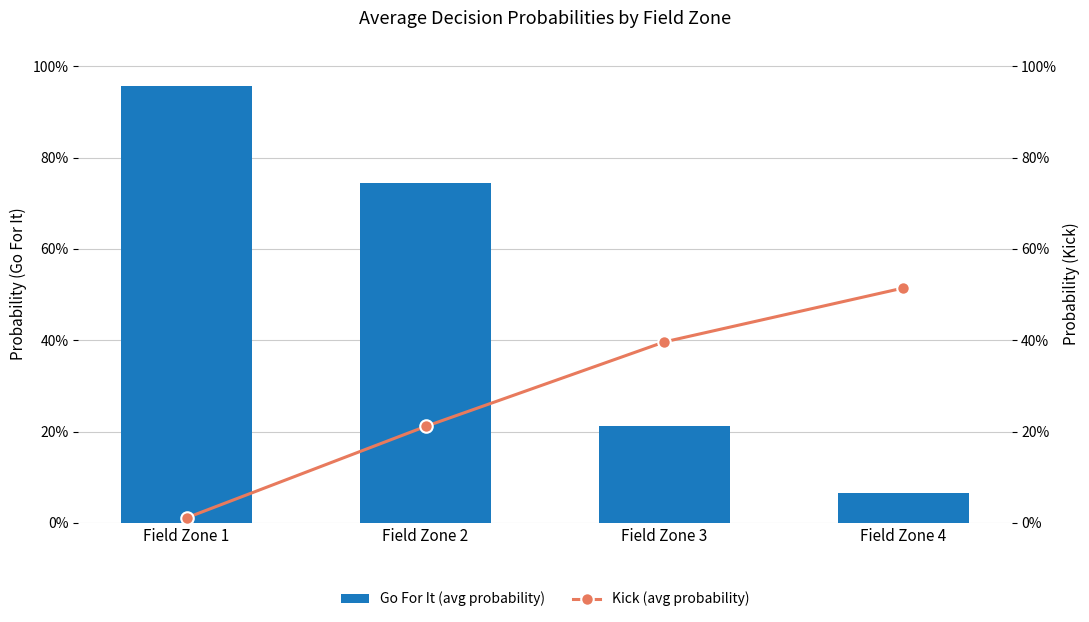

Between Field Zone 2 and Field Zone 3, which series saw the biggest shift?

Go For It (avg probability)